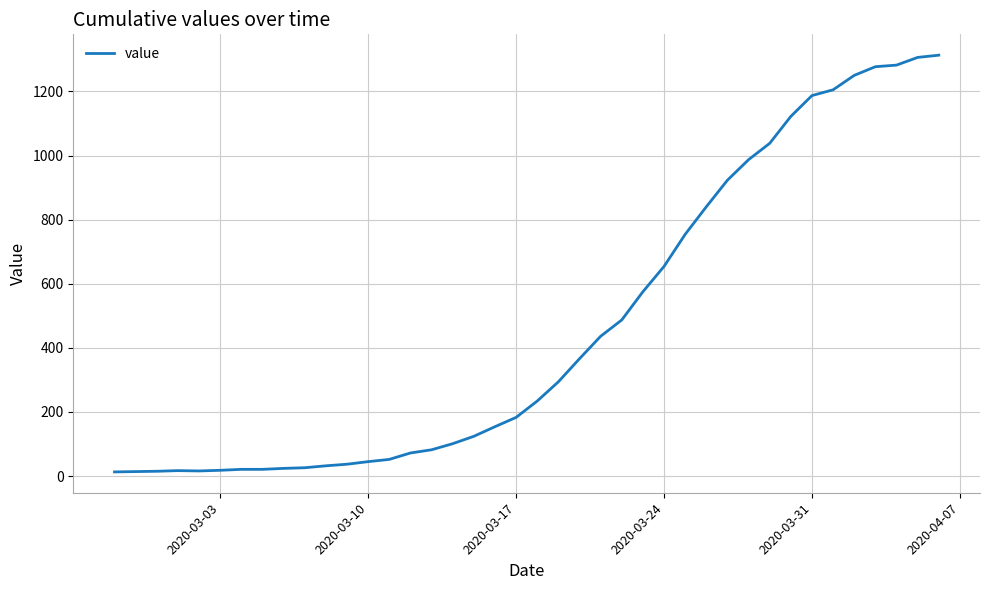

How many distinct data groups are displayed?

1